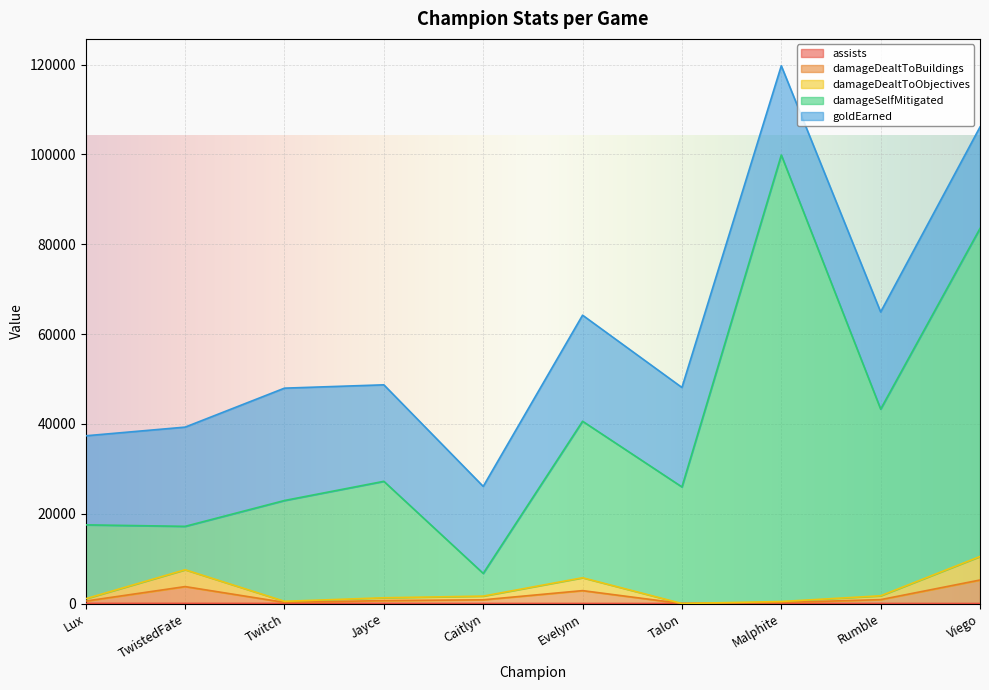

Does the chart display data point markers on the line(s)?

No